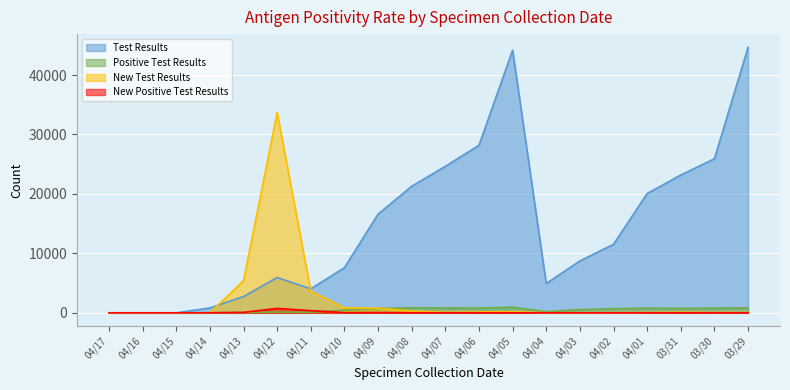

Reading right to left, extract all data points from this chart.

Test Results: 03/29=44646	03/30=25912	03/31=23174	04/01=20065	04/02=11521	04/03=8722	04/04=4932	04/05=44166	04/06=28181	04/07=24638	04/08=21287	04/09=16598	04/10=7590	04/11=4042	04/12=5933	04/13=2738	04/14=822	04/15=0	04/16=0	04/17=0
Positive Test Results: 03/29=843	03/30=782	03/31=752	04/01=775	04/02=697	04/03=538	04/04=186	04/05=943	04/06=797	04/07=815	04/08=834	04/09=730	04/10=454	04/11=99	04/12=120	04/13=65	04/14=18	04/15=0	04/16=0	04/17=0
New Test Results: 03/29=68	03/30=64	03/31=106	04/01=60	04/02=37	04/03=17	04/04=8	04/05=188	04/06=147	04/07=108	04/08=286	04/09=781	04/10=832	04/11=3637	04/12=33702	04/13=5408	04/14=0	04/15=0	04/16=0	04/17=0
New Positive Test Results: 03/29=2	03/30=3	03/31=5	04/01=2	04/02=1	04/03=0	04/04=0	04/05=1	04/06=2	04/07=6	04/08=9	04/09=45	04/10=30	04/11=366	04/12=743	04/13=75	04/14=0	04/15=0	04/16=0	04/17=0